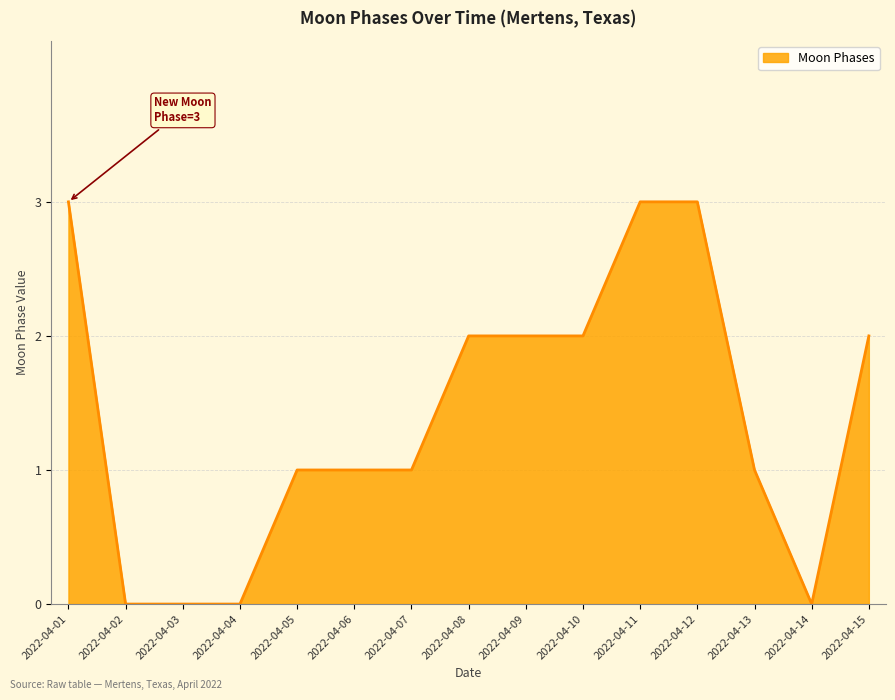

Does the chart have visible grid lines?

Yes